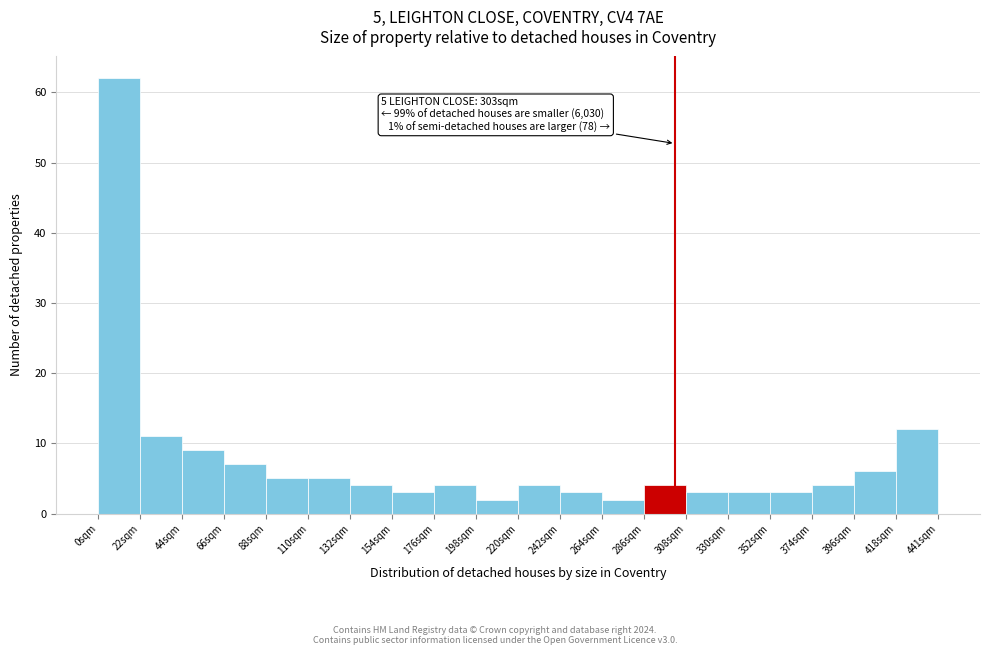

Over which range of the x-axis is the bar tallest?

0 to 20